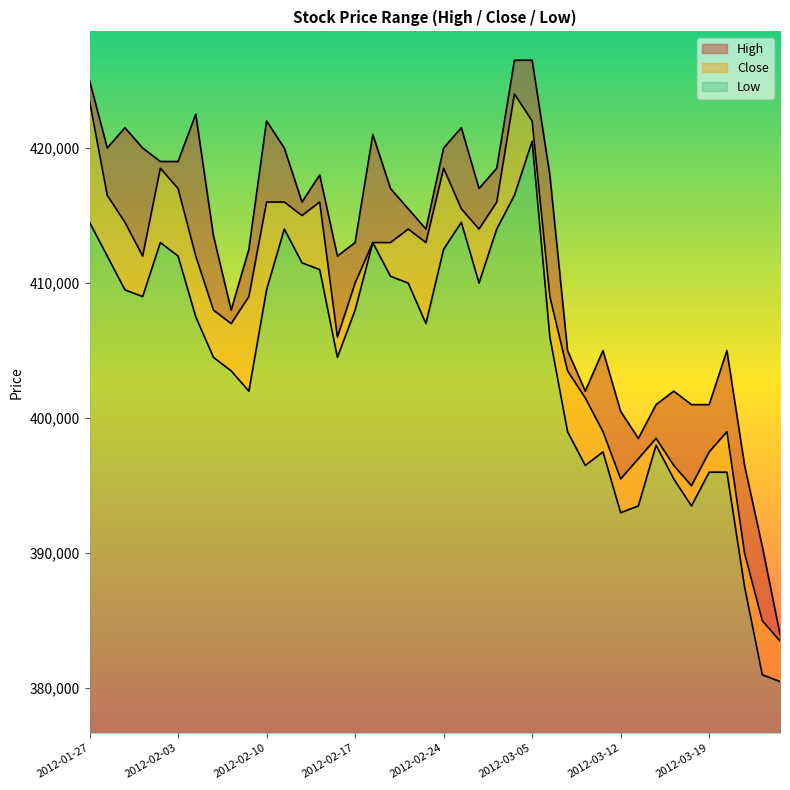

What is the lowest value of the Close series?

383500